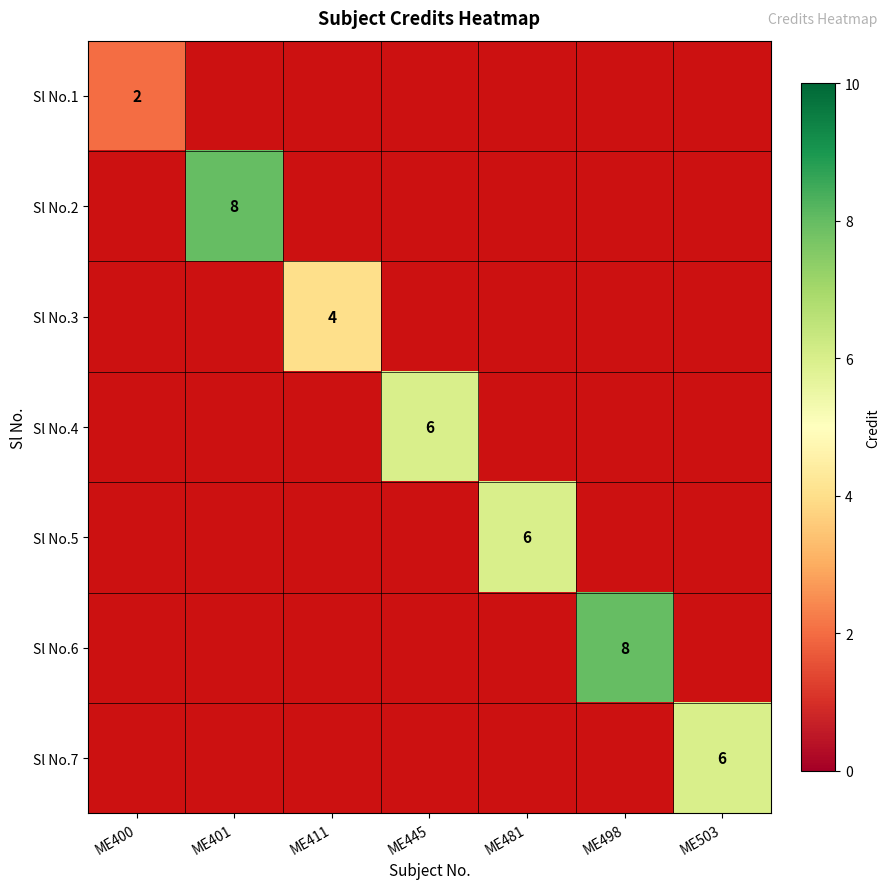

The Sl No.2 series shows 8 at ME401. True or false?

True